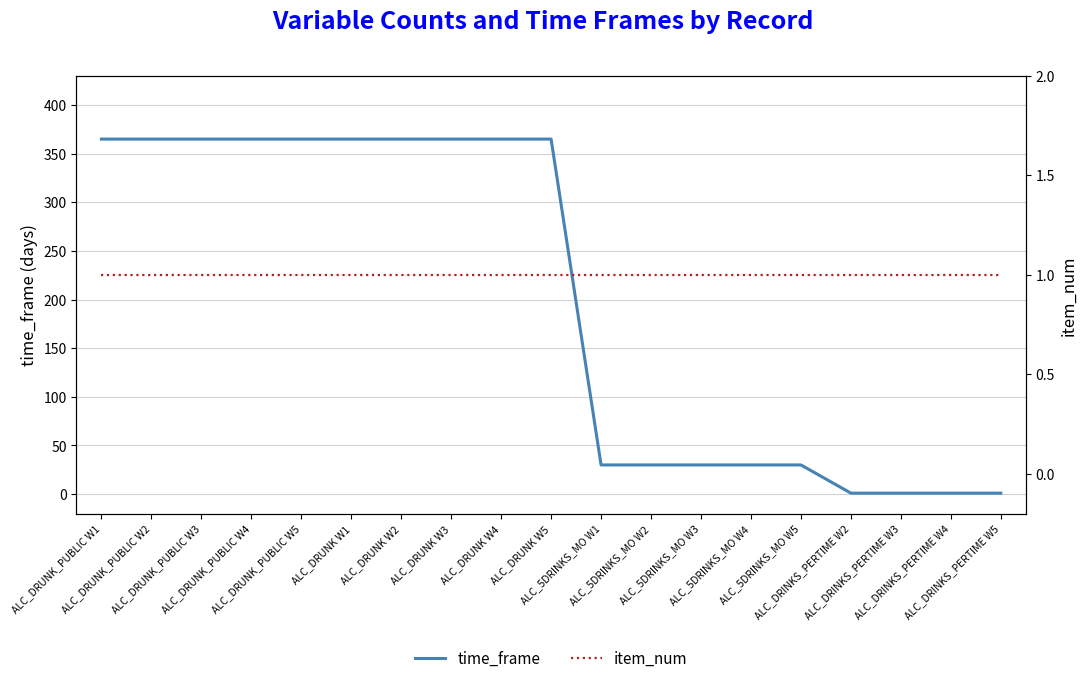

Reading right to left, transcribe all the data shown in this chart.

time_frame: 1	1	1	1	30	30	30	30	30	365	365	365	365	365	365	365	365	365	365
item_num: 1	1	1	1	1	1	1	1	1	1	1	1	1	1	1	1	1	1	1